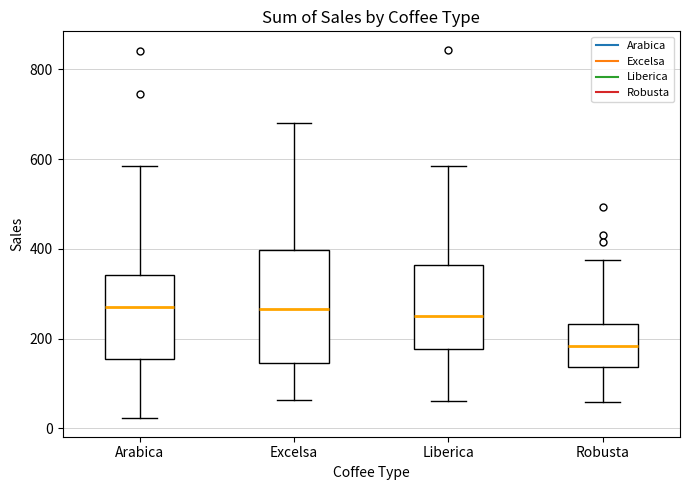

Which box is the tallest, from its lower edge to its upper edge?

Excelsa